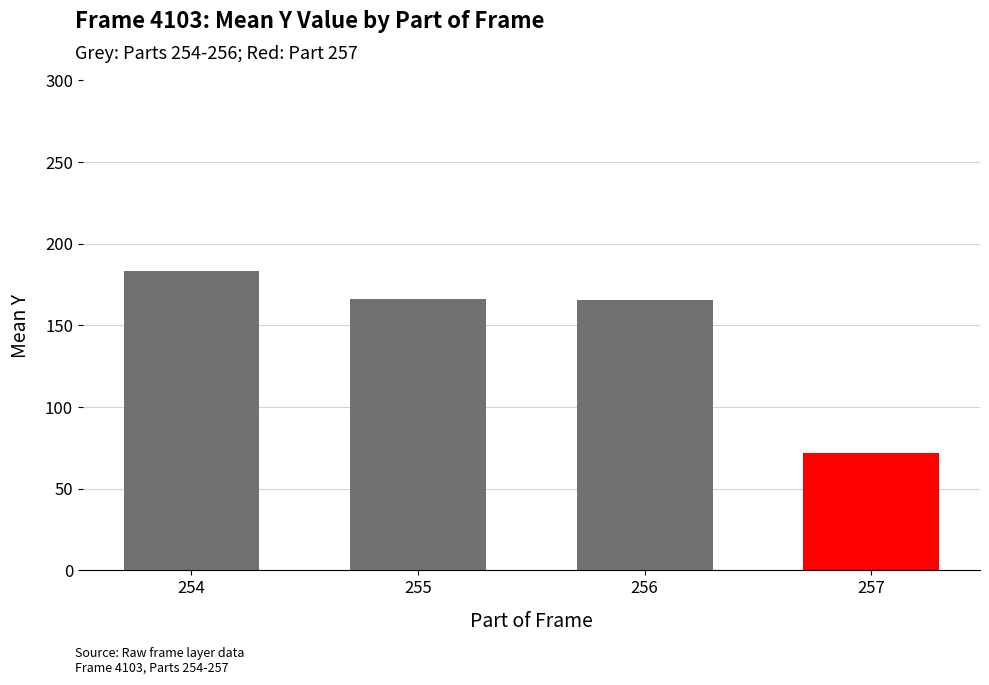

What is the difference between the maximum and minimum values?

111.3